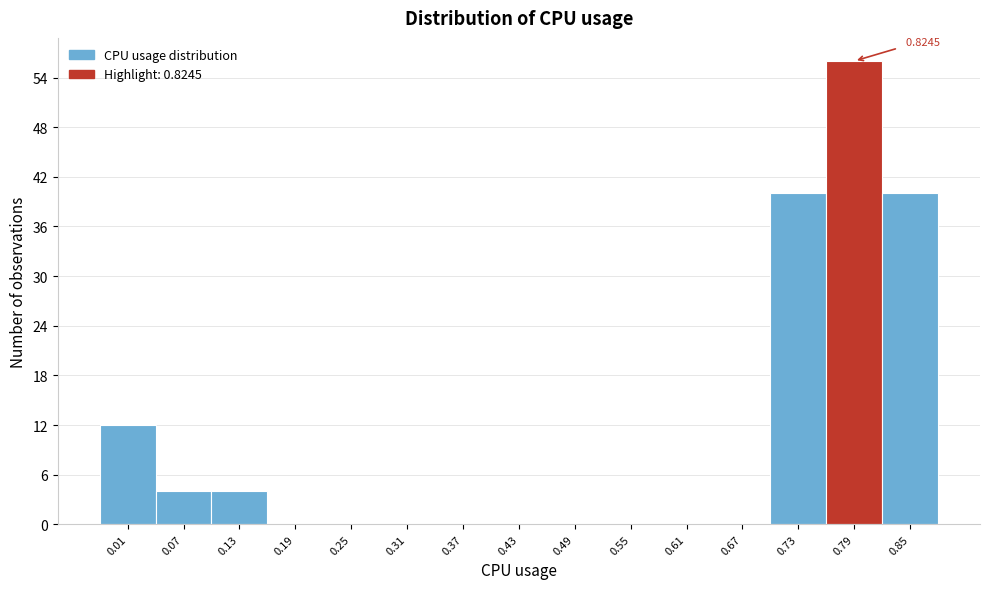

Which has a higher value, 0.07 or 0.67?

0.07